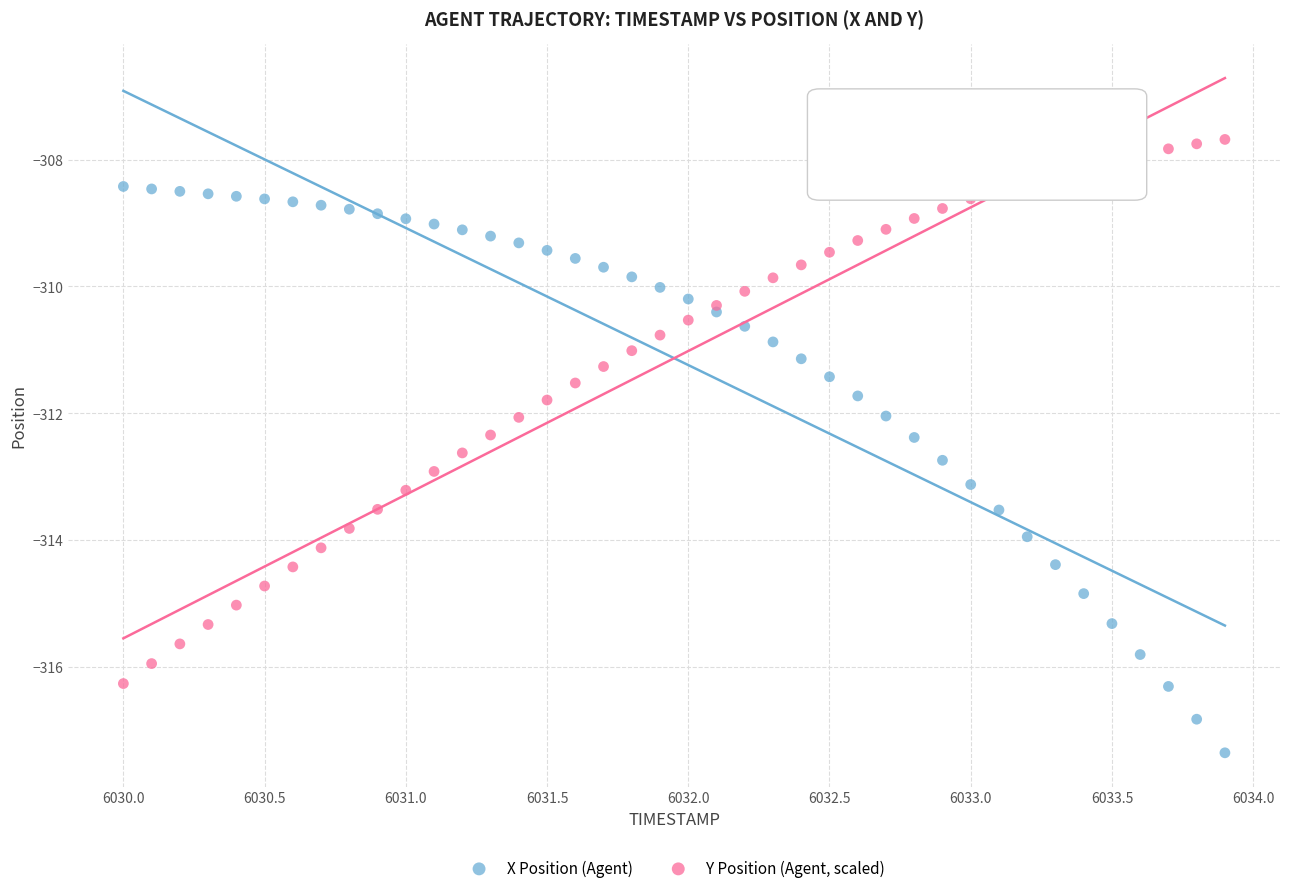

What is the X range (max minus min) for the scatter plot?

3.9